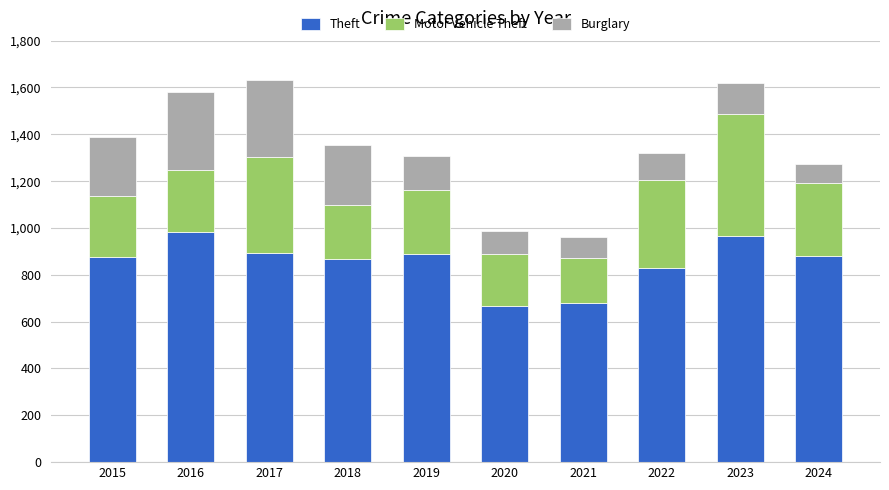

What is the total value across all series at 2024?

1275